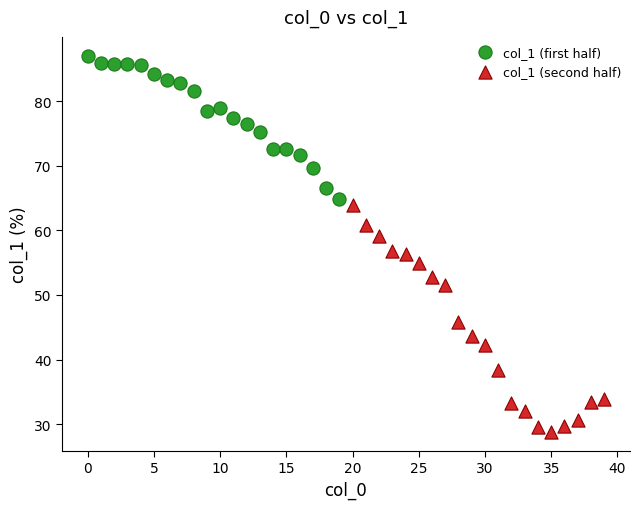

Which series has the widest spread of Y values?

col_1 (second half)